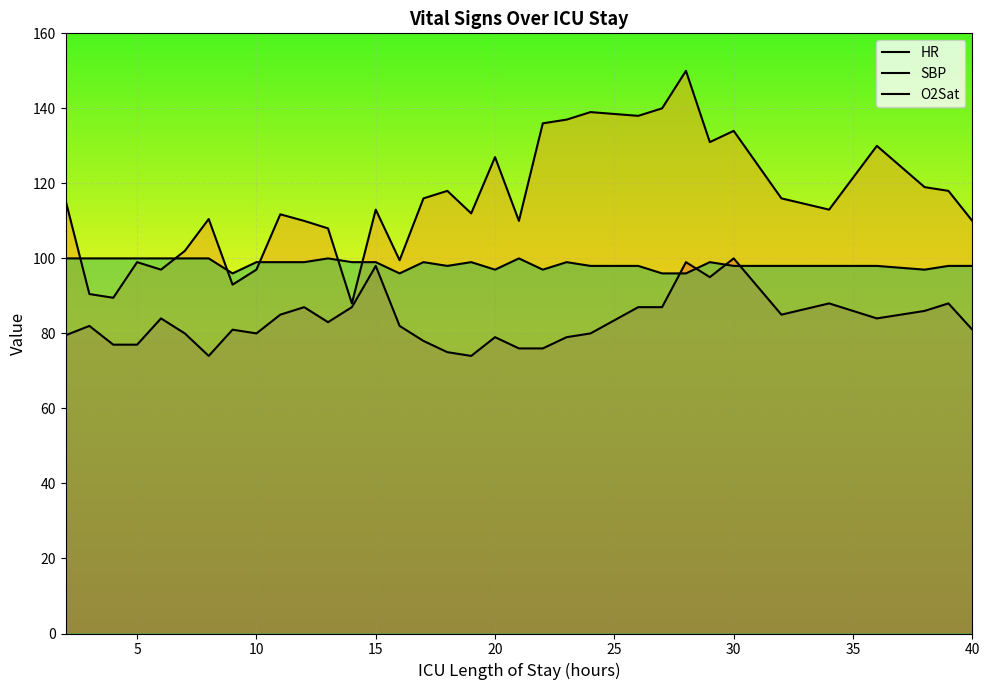

How many lines are shown in the chart?

3